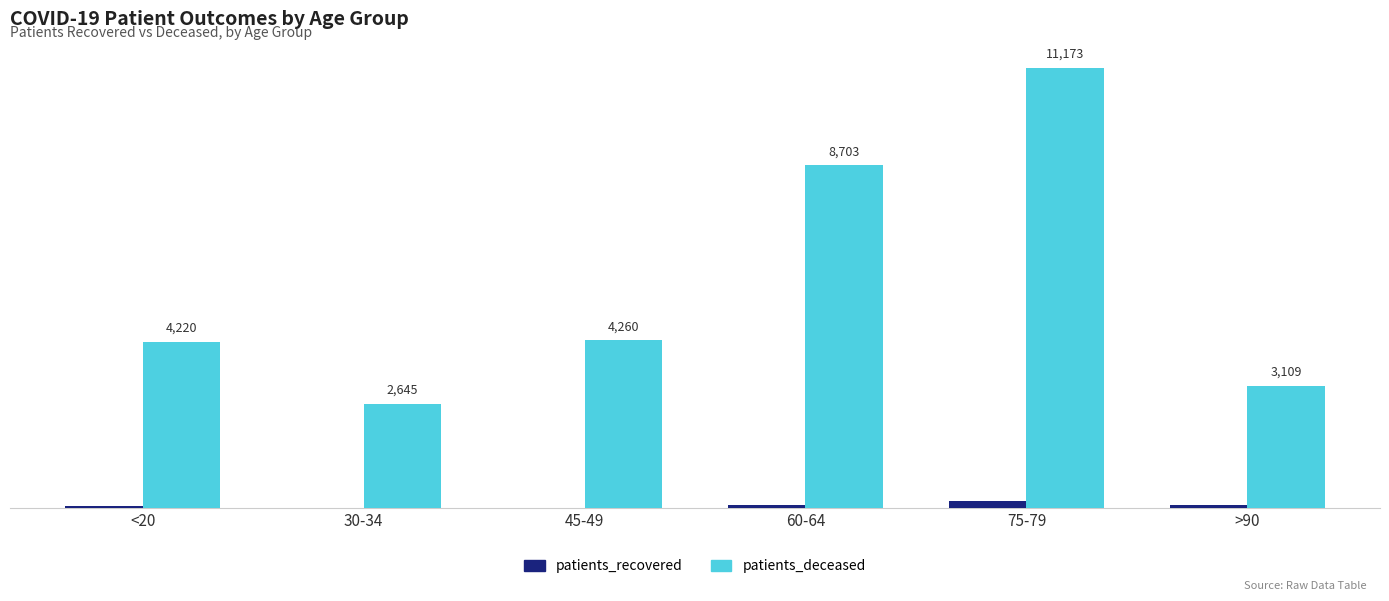

At which category is the sum across all series the highest?

75-79